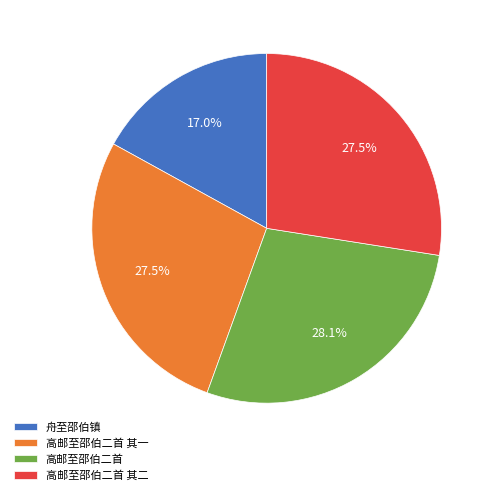

Does any single category account for the majority?

No